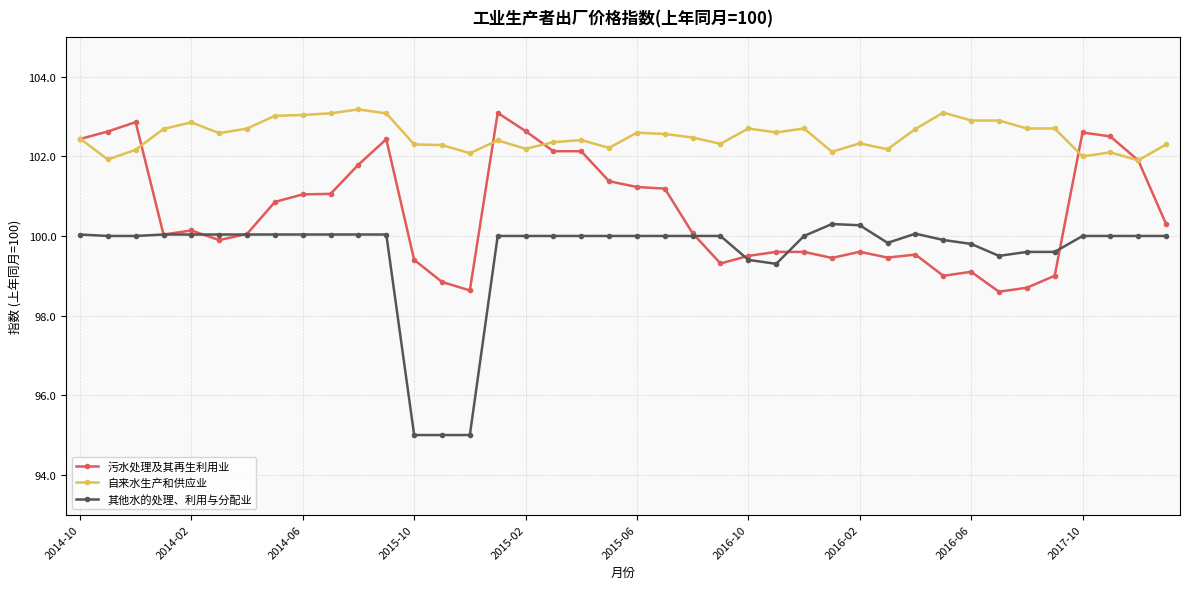

What is the value of the 污水处理及其再生利用业 point at the 7th from the left?

100.1